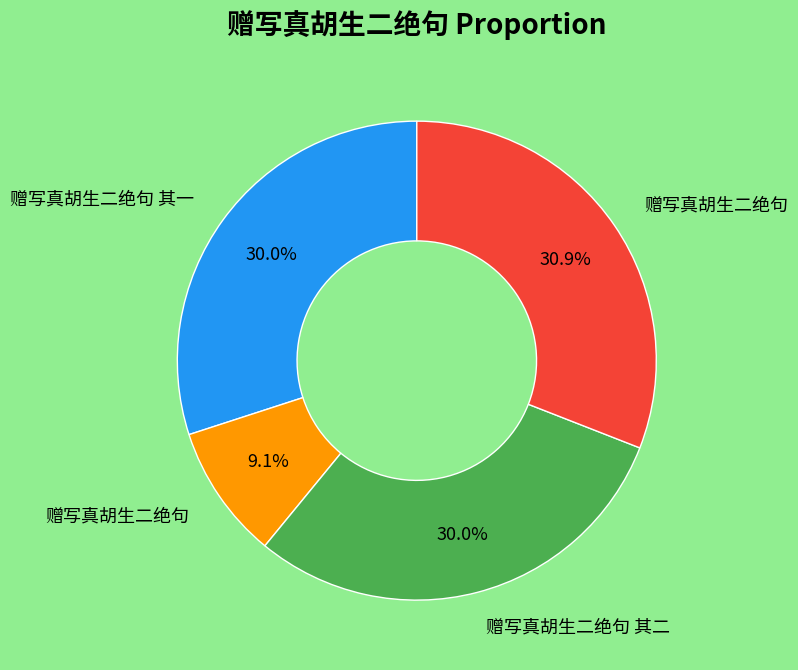

Is there a majority slice in this chart?

No